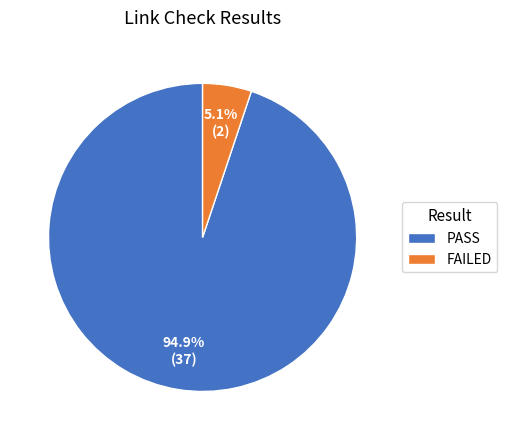

Does any single category account for the majority?

Yes